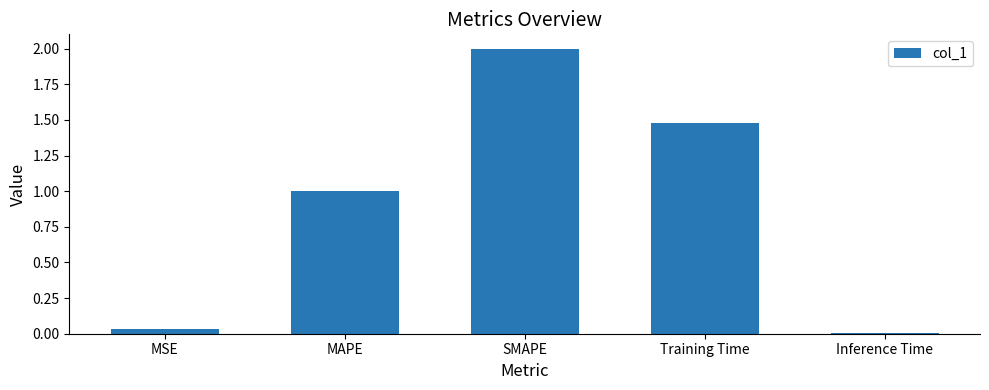

How many data points are less than 1?

2